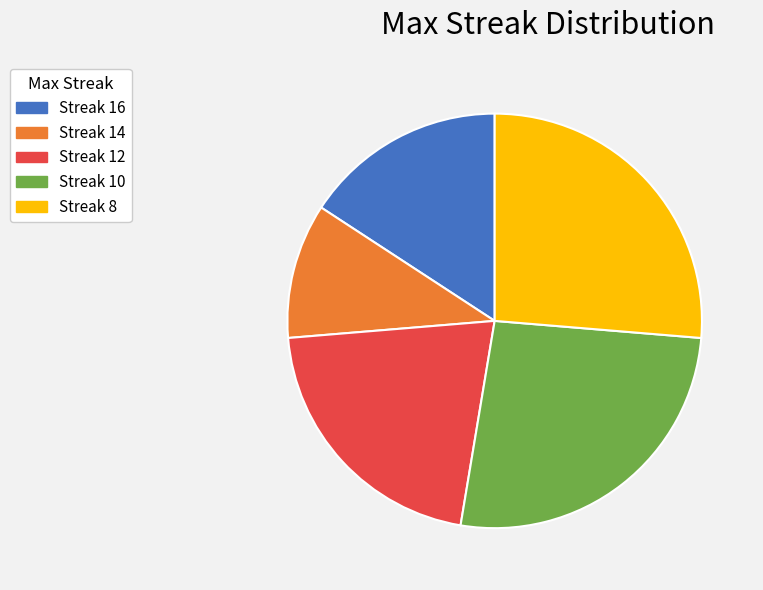

Which category has the smallest portion of the pie?

Streak 14